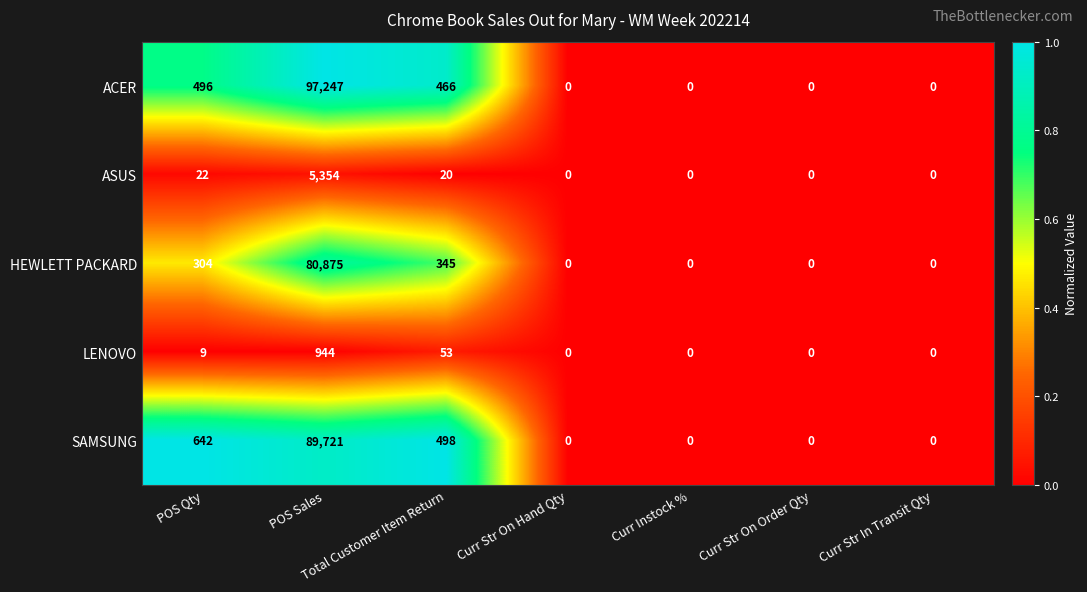

Between POS Sales and Curr Str In Transit Qty, which series saw the biggest shift?

ACER